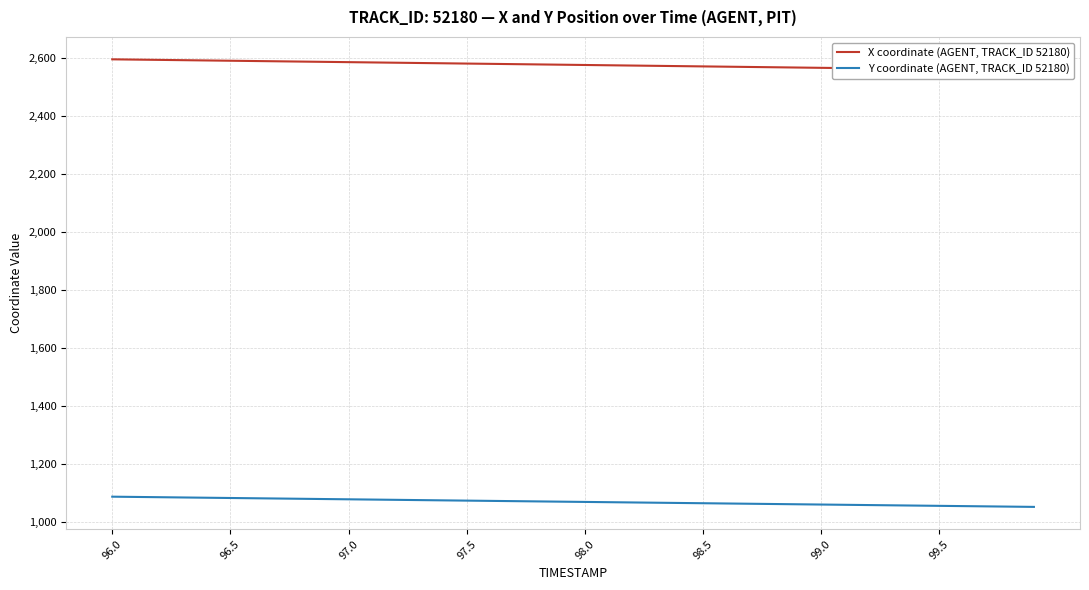

How many lines are shown in the chart?

2